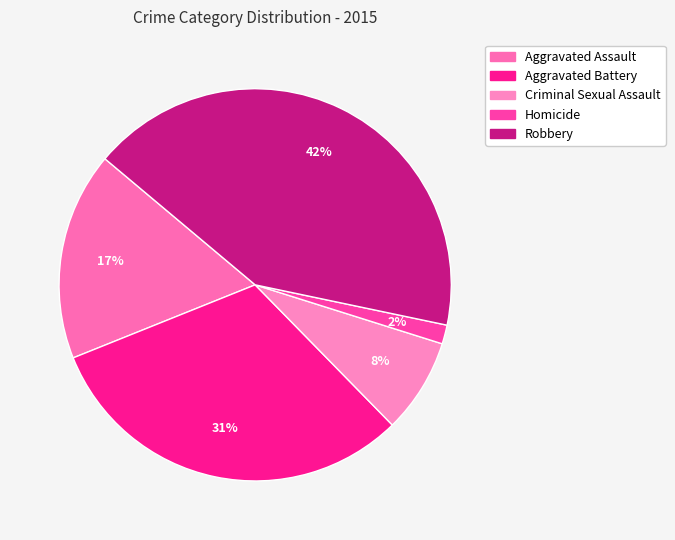

Approximately how many times larger is the value at Aggravated Assault compared to Homicide?

11.0